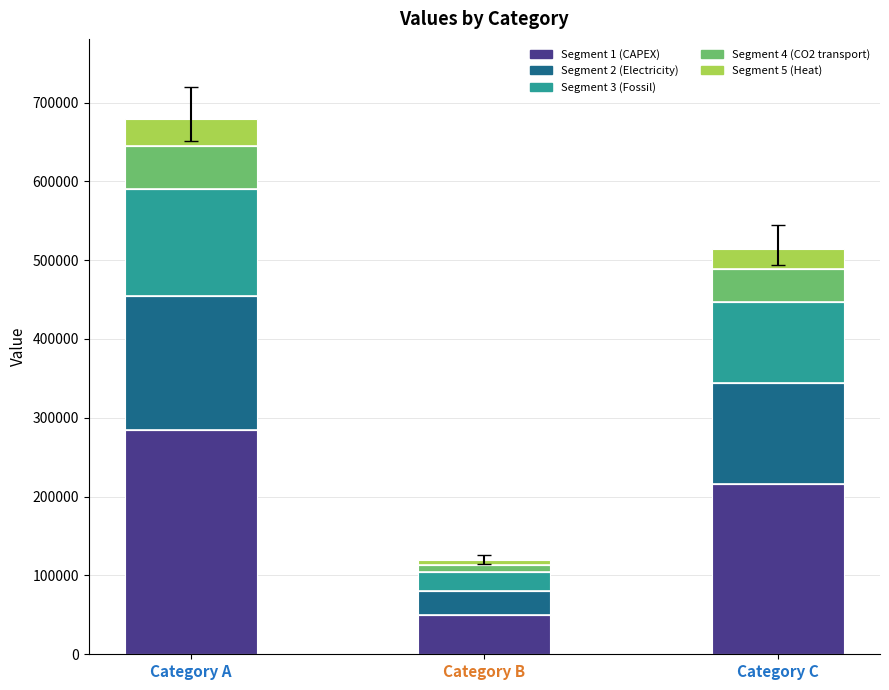

How many values in the Segment 1 (CAPEX) series exceed 215975?

2